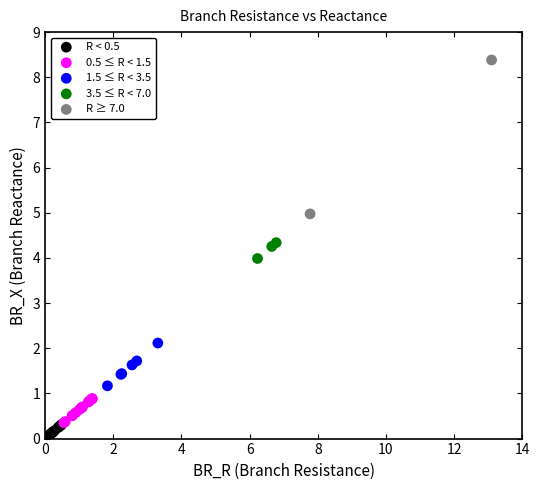

Which series has the widest spread of Y values?

R ≥ 7.0